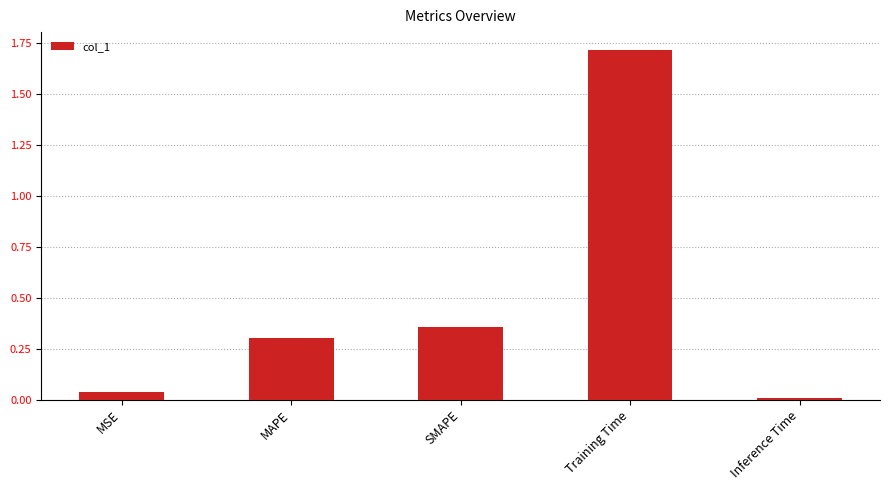

What is the average value?

0.5